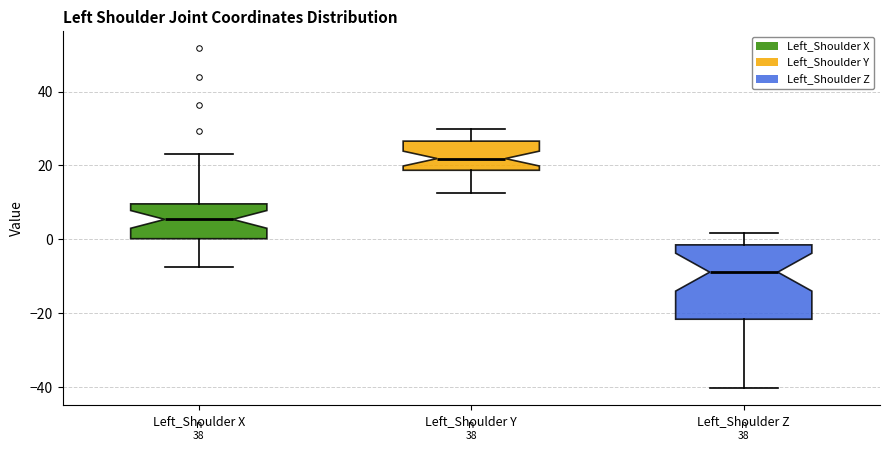

Where is the upper edge of the box for Left_Shoulder Y on the y-axis? The values are not printed on the chart, so give them approximately, as read against the axis.

26